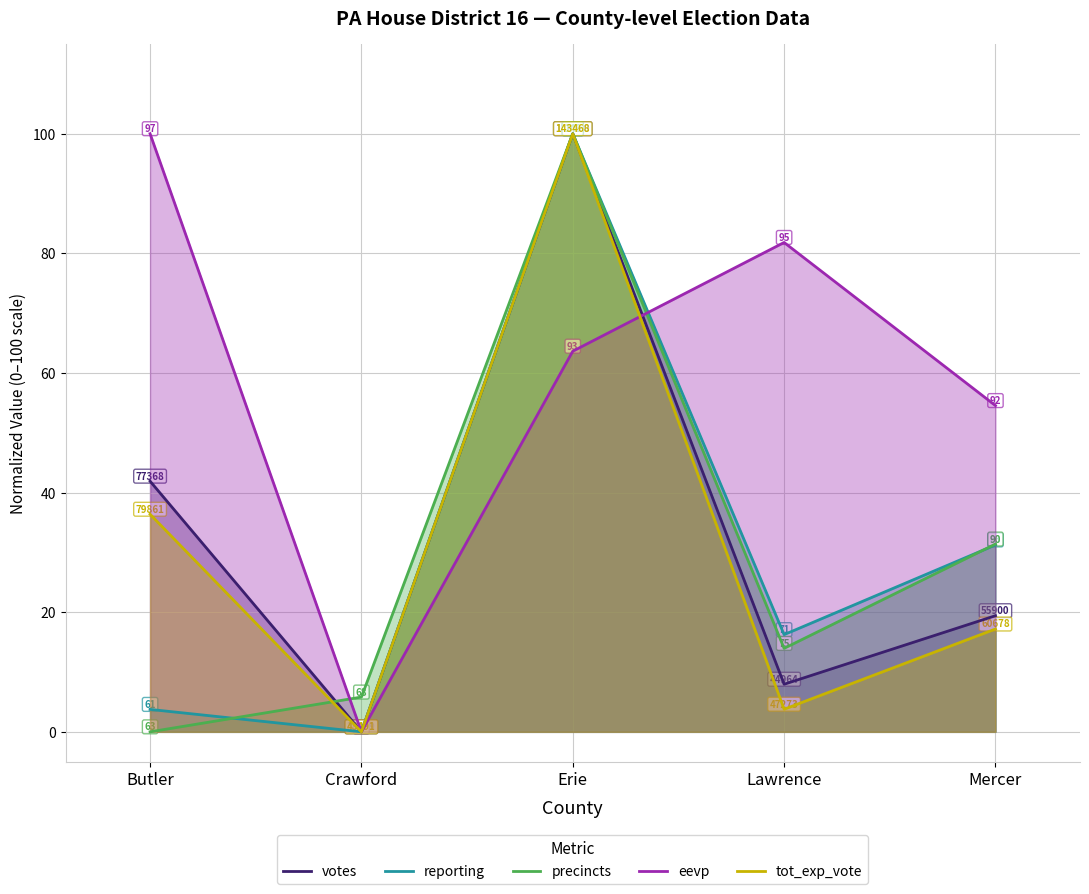

Rank the categories by reporting value from highest to lowest.

Erie, Mercer, Lawrence, Butler, Crawford